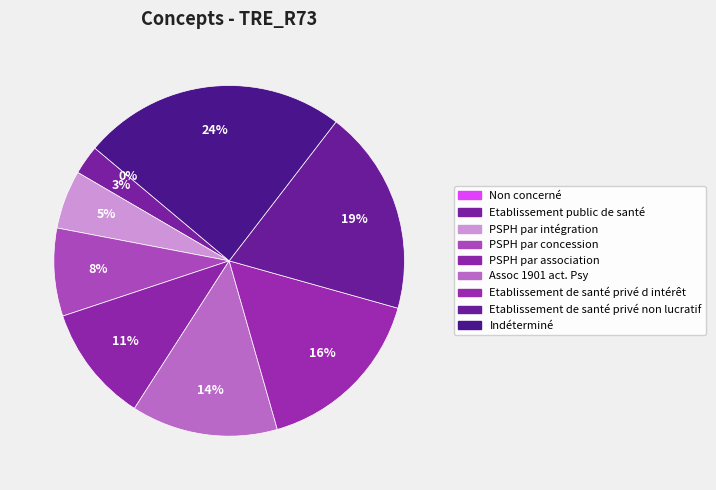

True or false: Etablissement de santé privé non lucratif accounts for 19% of the total.

True